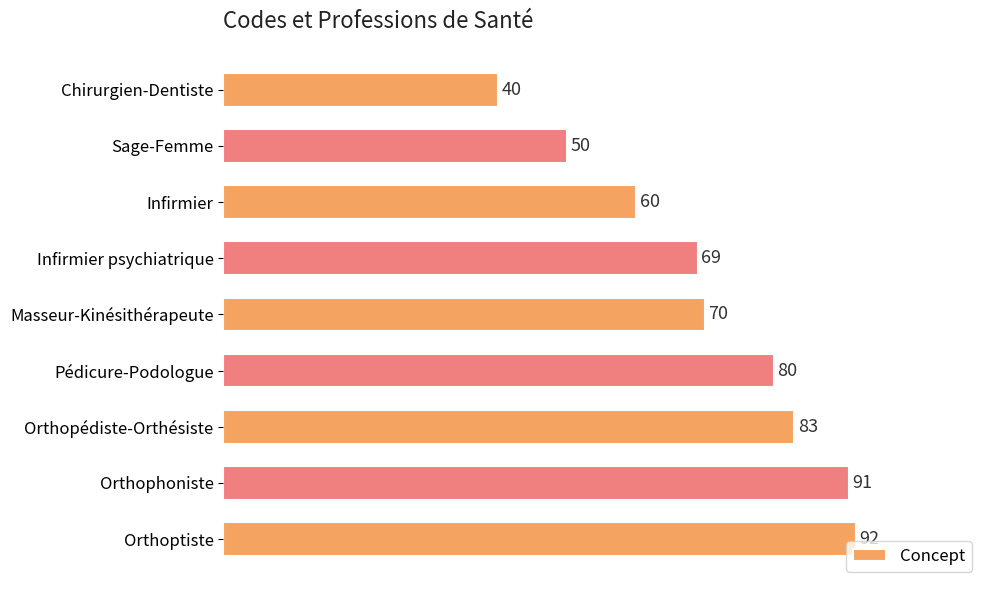

Reading top to bottom, list all the values displayed in this chart.

Chirurgien-Dentiste=40	Sage-Femme=50	Infirmier=60	Infirmier psychiatrique=69	Masseur-Kinésithérapeute=70	Pédicure-Podologue=80	Orthopédiste-Orthésiste=83	Orthophoniste=91	Orthoptiste=92